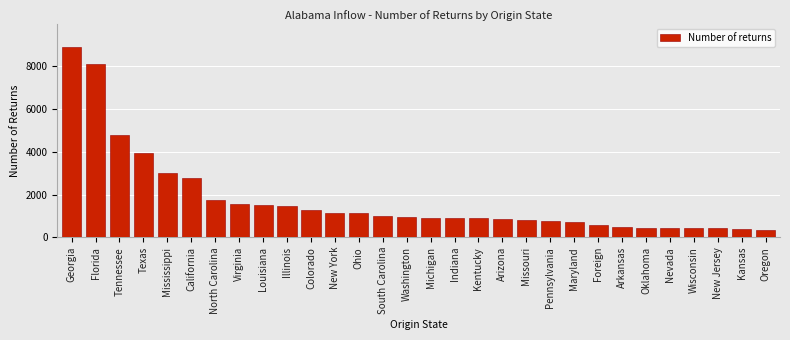

What is the label of the 4th bar from the left?

Texas